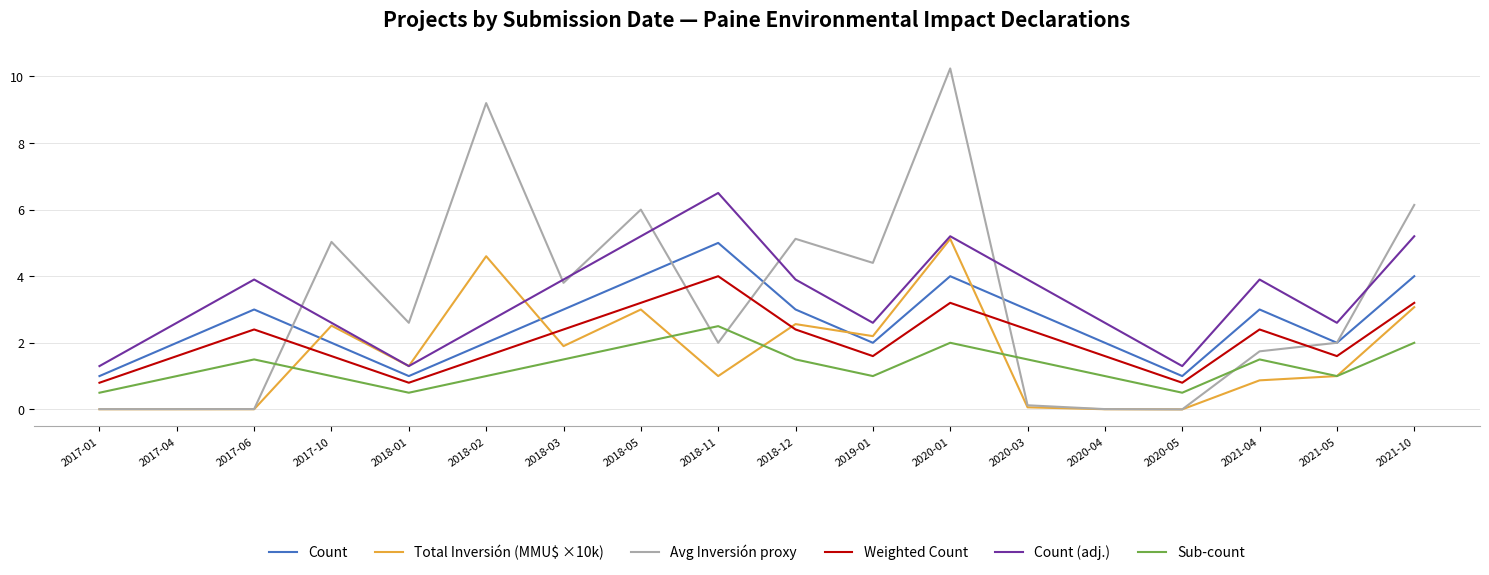

What position from the right is 2018-03?

12